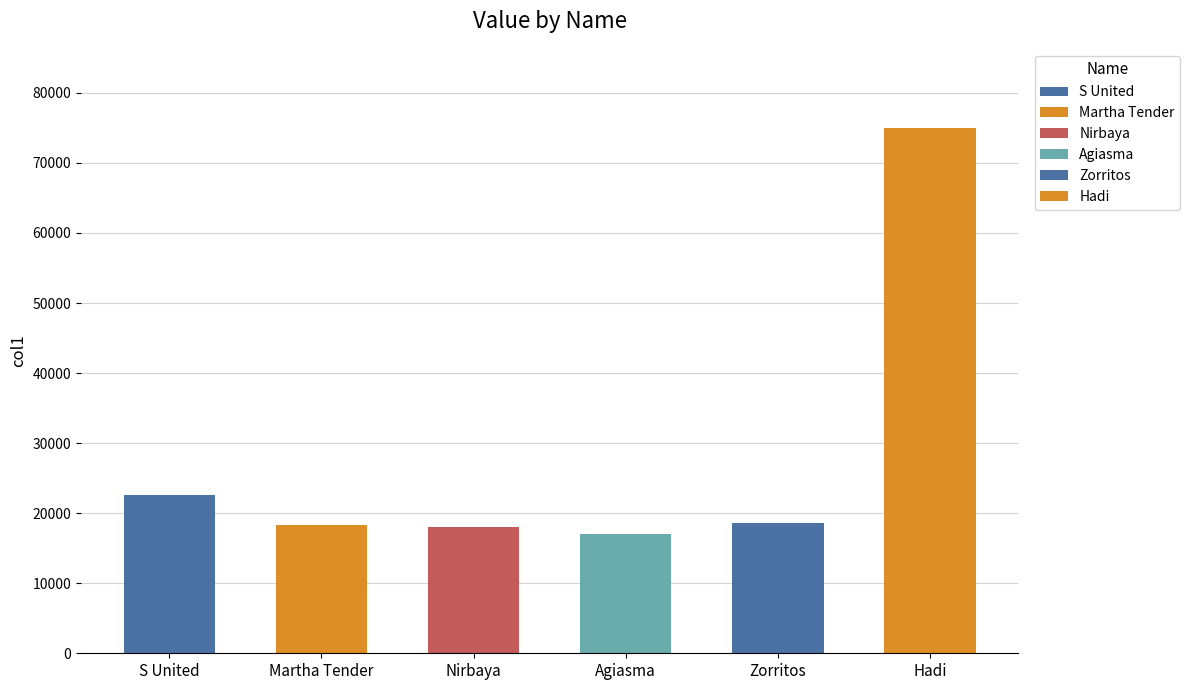

Reading left to right, transcribe all the data shown in this chart.

22652	18334	18083	17018	18641	75029